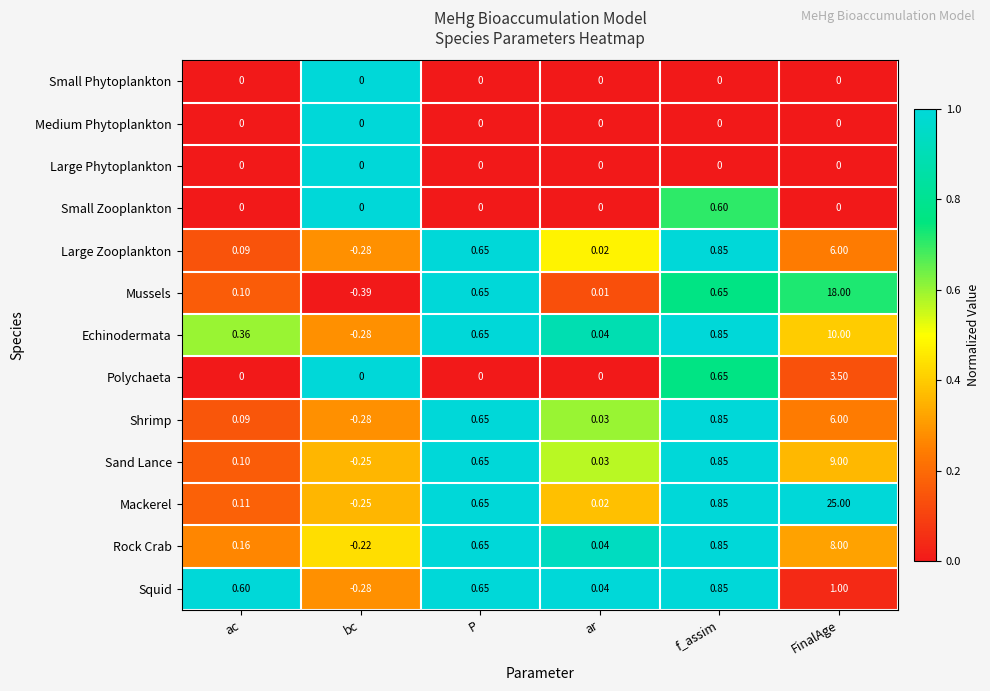

What is the greatest value displayed?

25.0